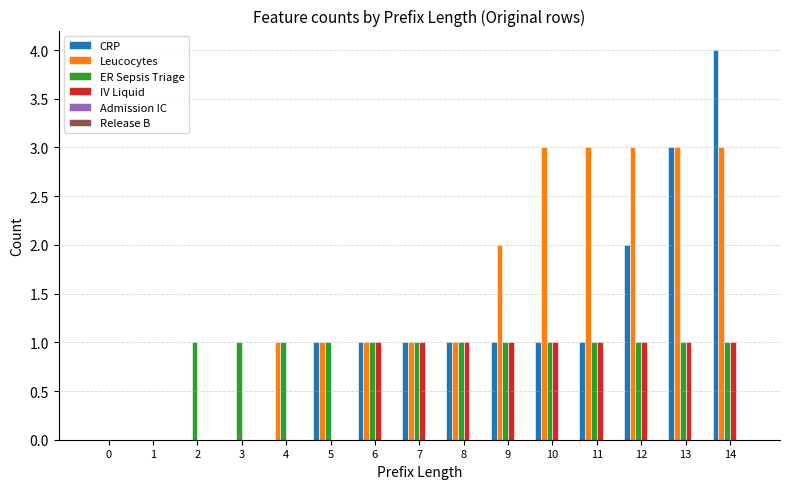

Which series changed the most between 11 and 14?

CRP